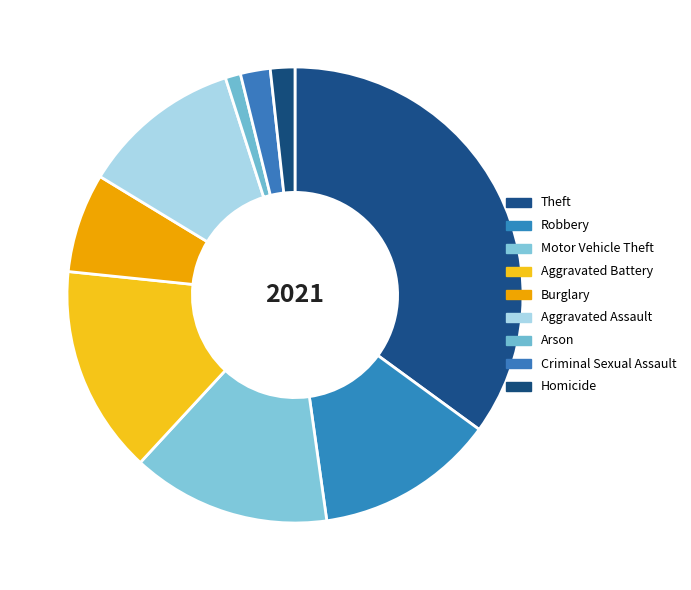

Count the number of slices in the pie.

9